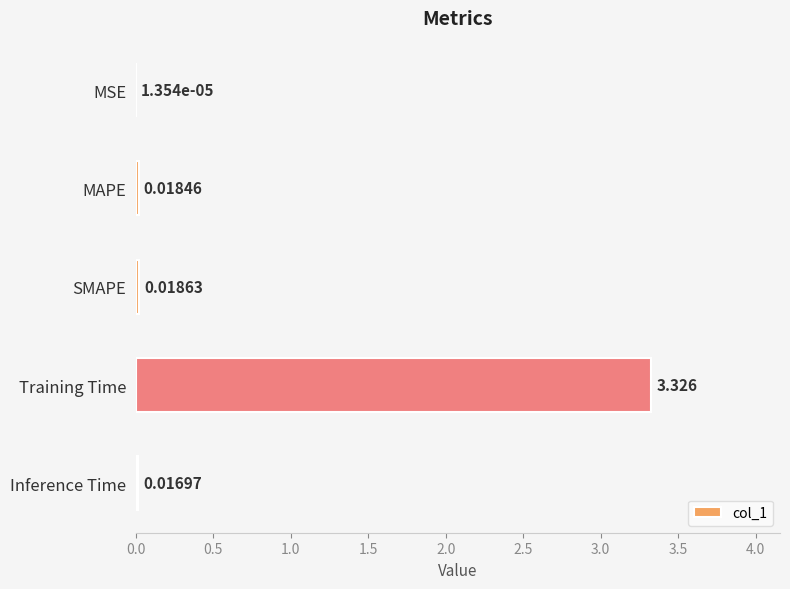

Between SMAPE and MSE, which is larger?

SMAPE